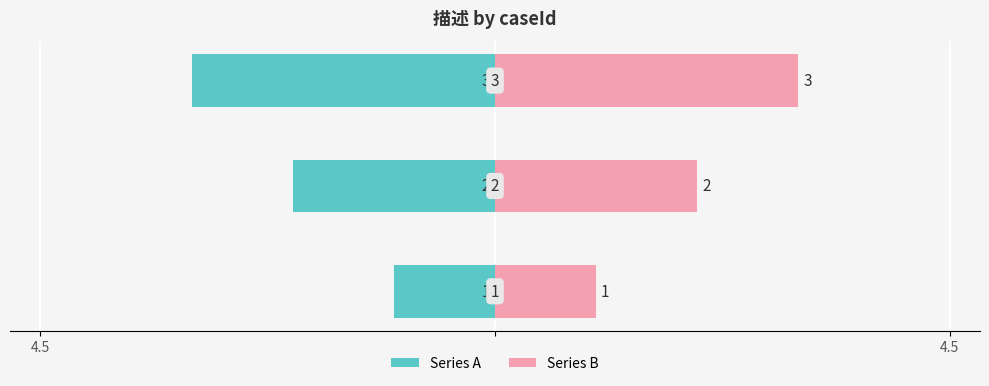

List the series in order of their overall mean, lowest first.

Series A, Series B